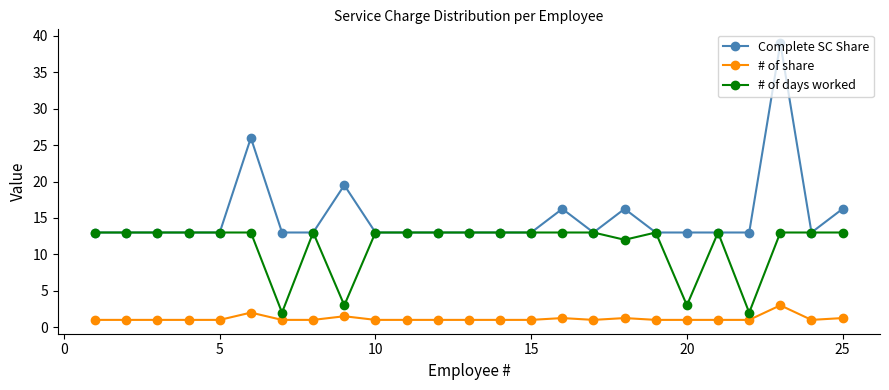

What is the value of the # of days worked point at the 15th from the left?

13.0